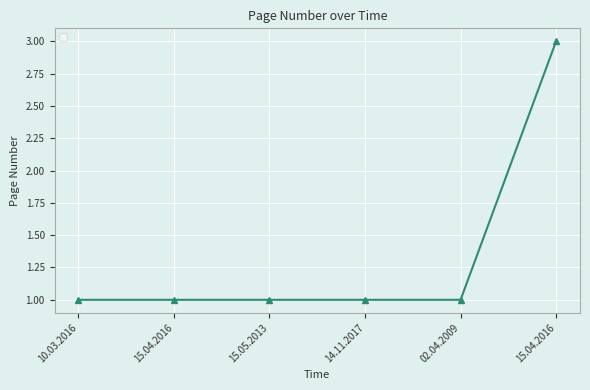

Which label corresponds to the smallest value in the chart?

10.03.2016